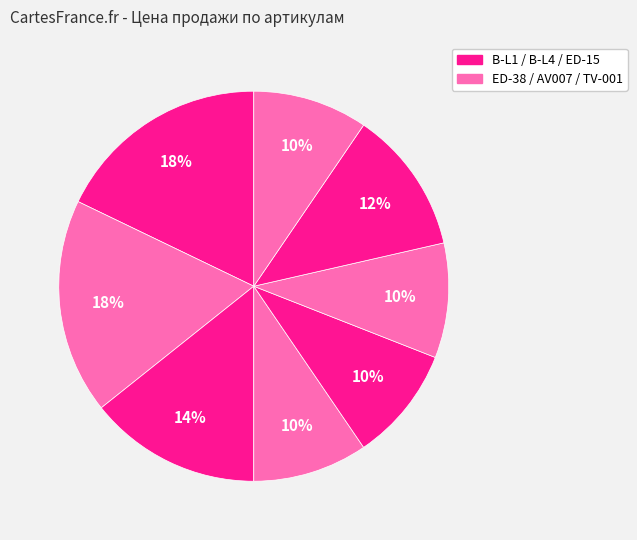

Does any single category account for the majority?

No